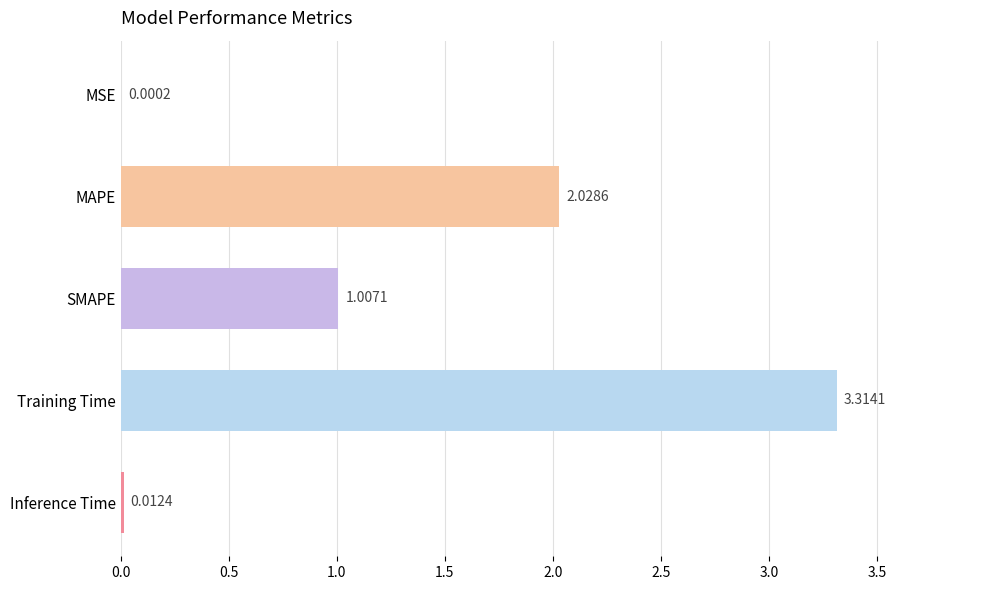

Which has a higher value, SMAPE or Inference Time?

SMAPE